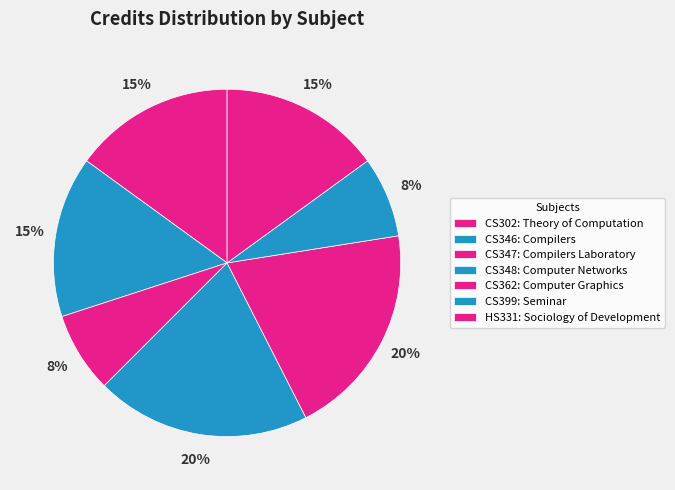

The CS302 slice represents 15% of the pie. True or false?

True